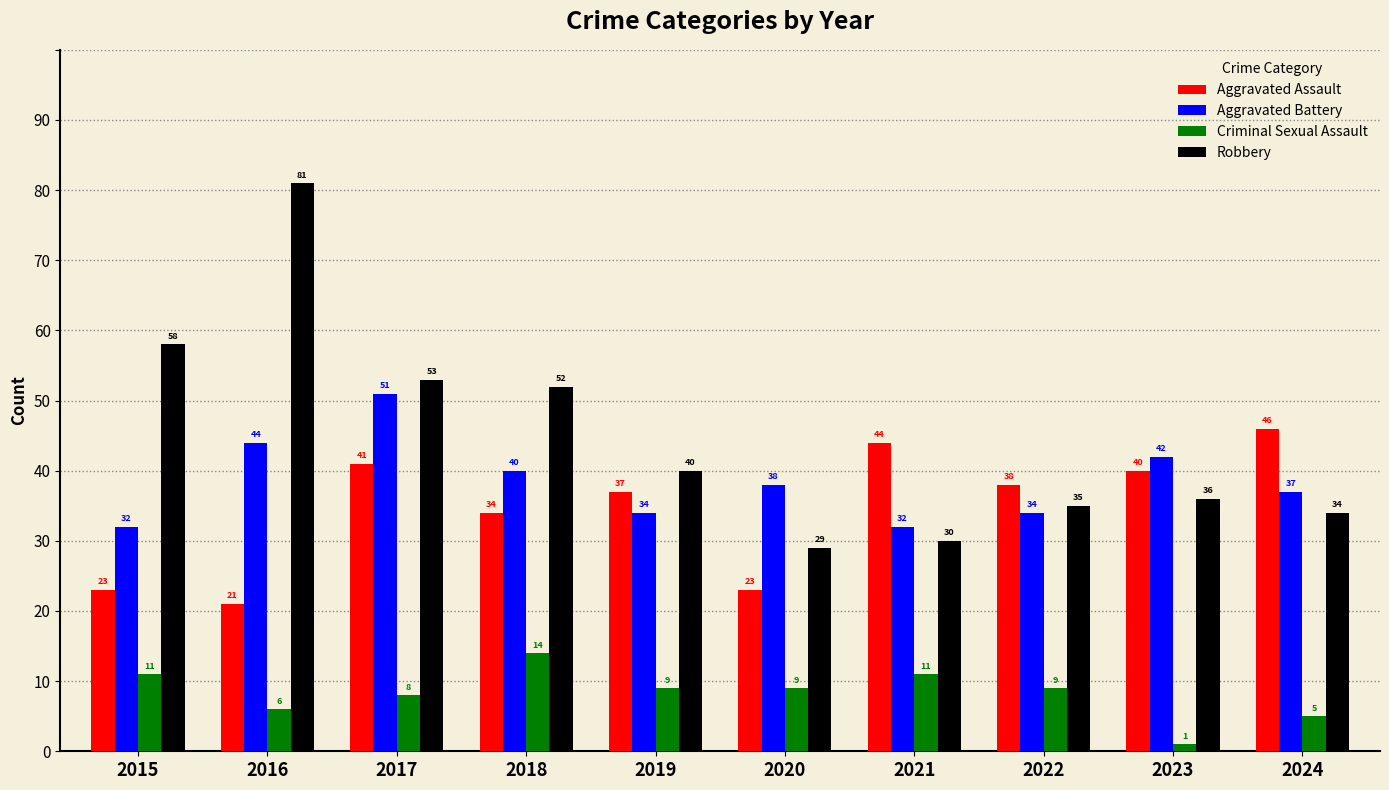

At which label does Aggravated Assault first exceed 38?

2017